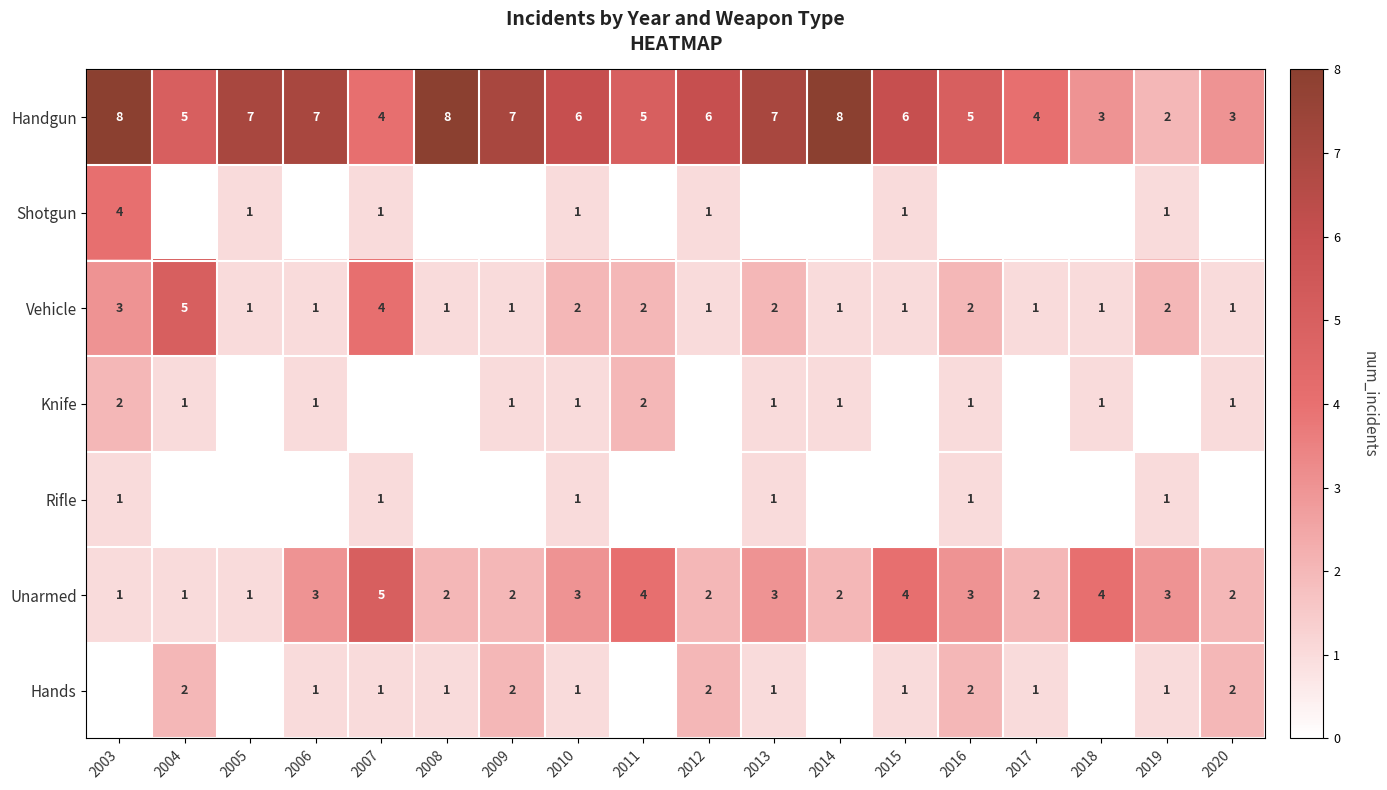

Count the Handgun values in the range 4 to 7.

12